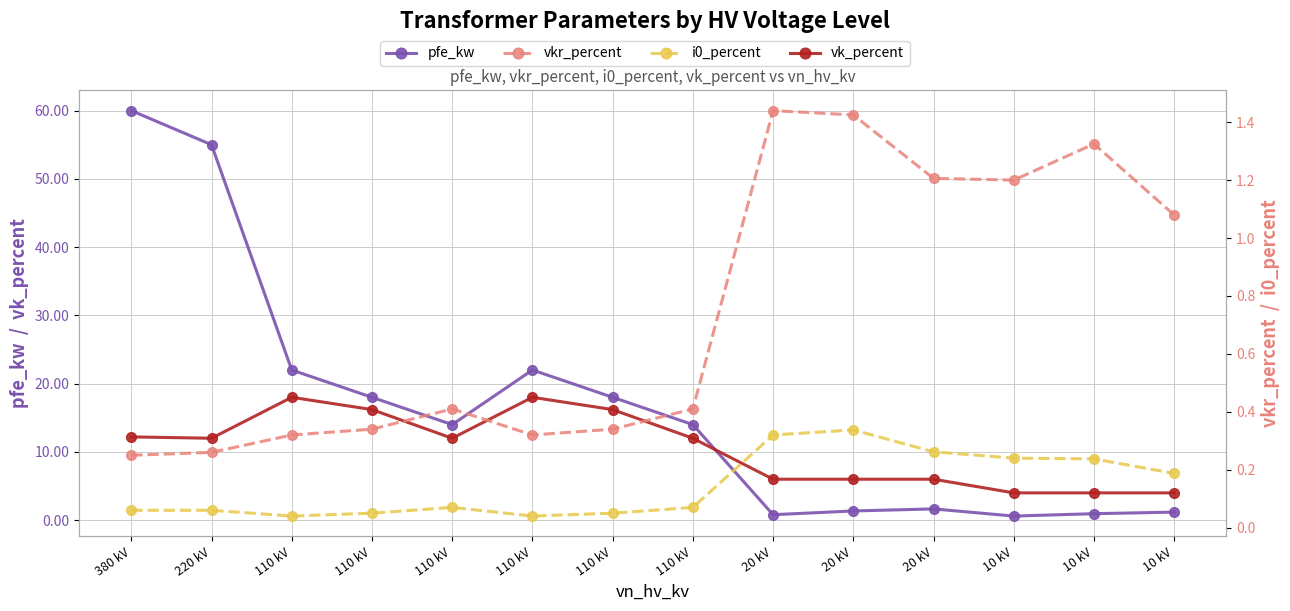

Reading right to left, extract all data points from this chart.

pfe_kw: 1.2	0.9	0.6	1.6	1.4	0.8	14.0	18.0	22.0	14.0	18.0	22.0	55.0	60.0
vk_percent: 4.0	4.0	4.0	6.0	6.0	6.0	12.0	16.2	18.0	12.0	16.2	18.0	12.0	12.2
vkr_percent: 1.1	1.3	1.2	1.2	1.4	1.4	0.4	0.3	0.3	0.4	0.3	0.3	0.3	0.2
i0_percent: 0.2	0.2	0.2	0.3	0.3	0.3	0.1	0.1	0.0	0.1	0.1	0.0	0.1	0.1